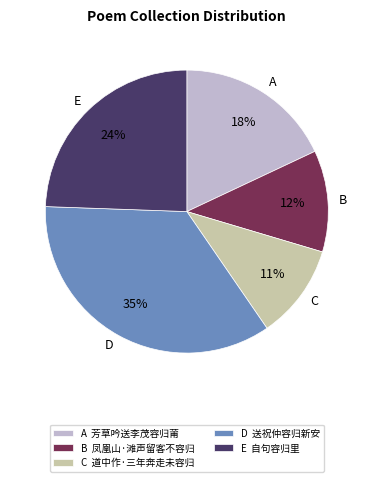

How many segments does this pie chart have?

5